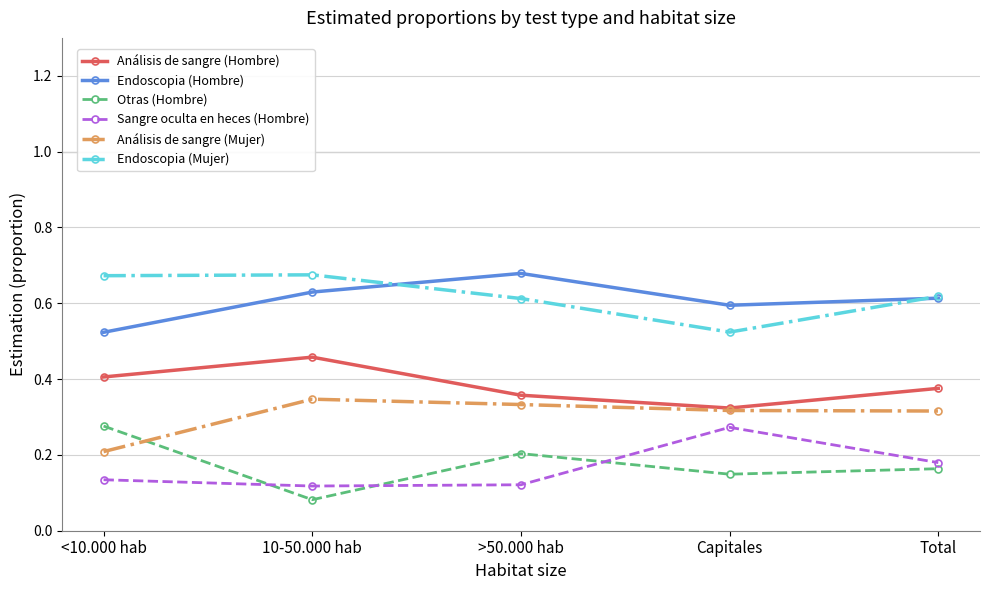

True or false: Otras (Hombre) and Sangre oculta en heces (Hombre) intersect in this chart.

True